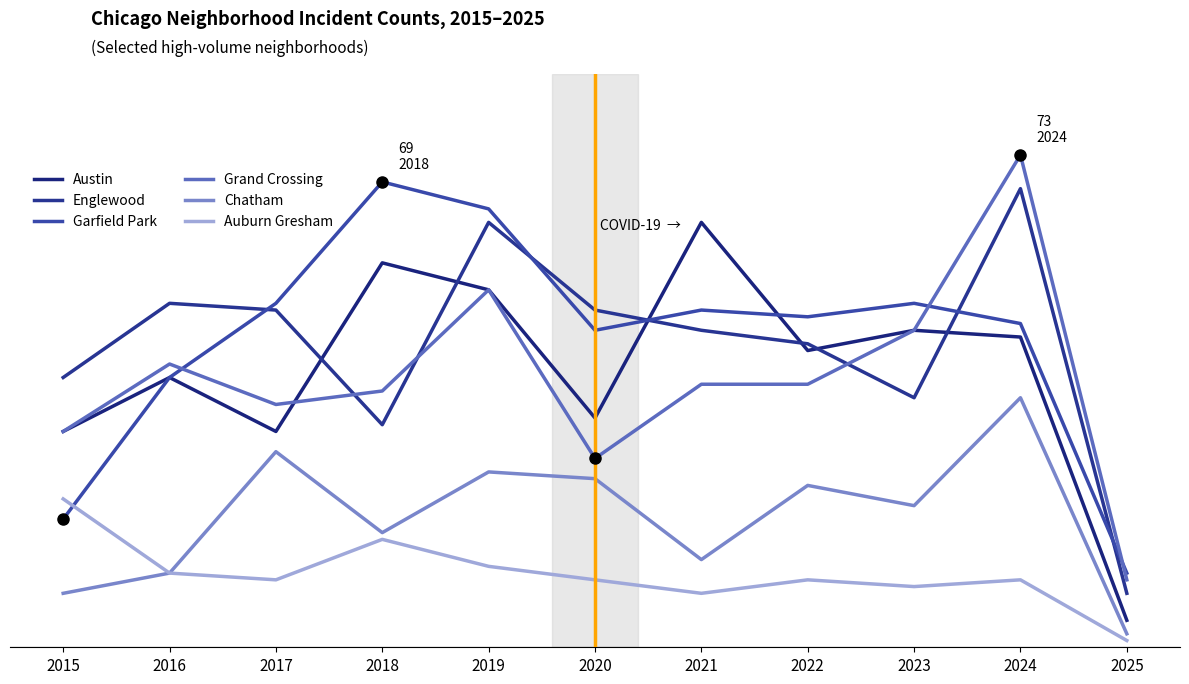

Does the chart have visible grid lines?

No